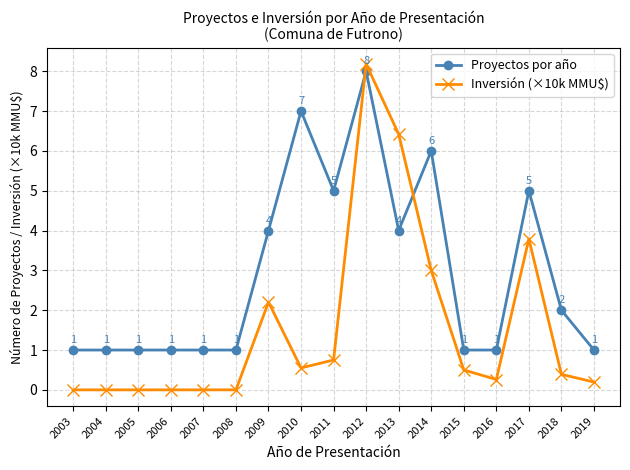

True or false: Proyectos por año and Inversión (×10k MMU$) intersect in this chart.

True